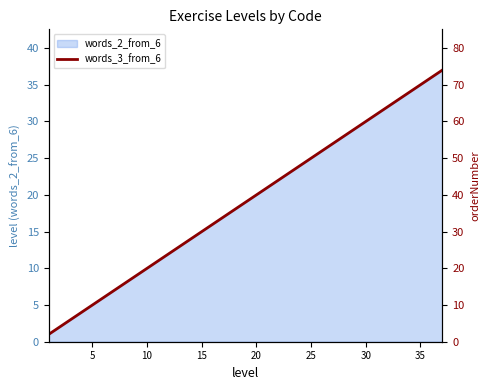

The value of words_2_from_6 at 10 is 18. True or false?

False